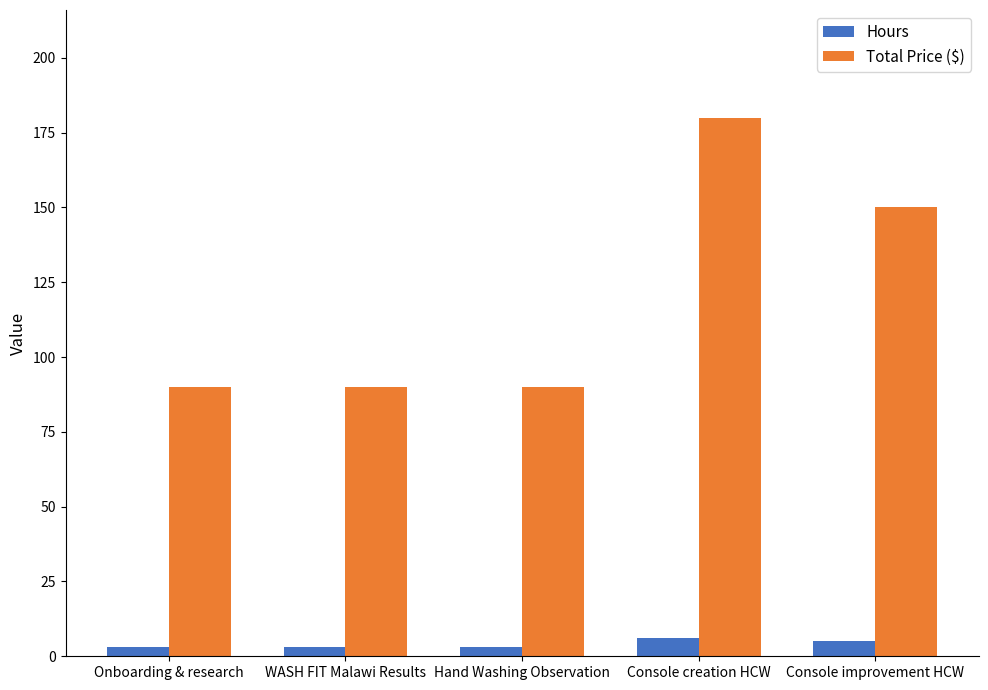

Does the chart contain stacked bars?

No